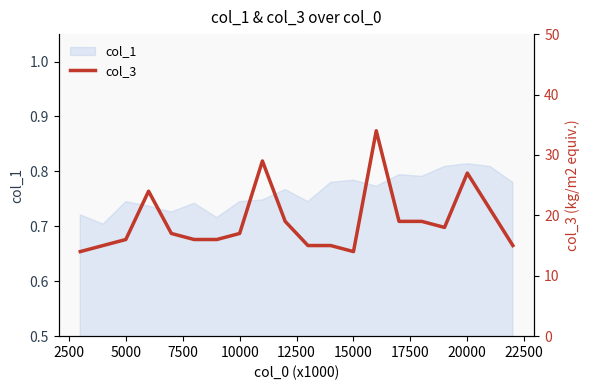

Is it true that col_1 equals 1.2 at 5000?

False